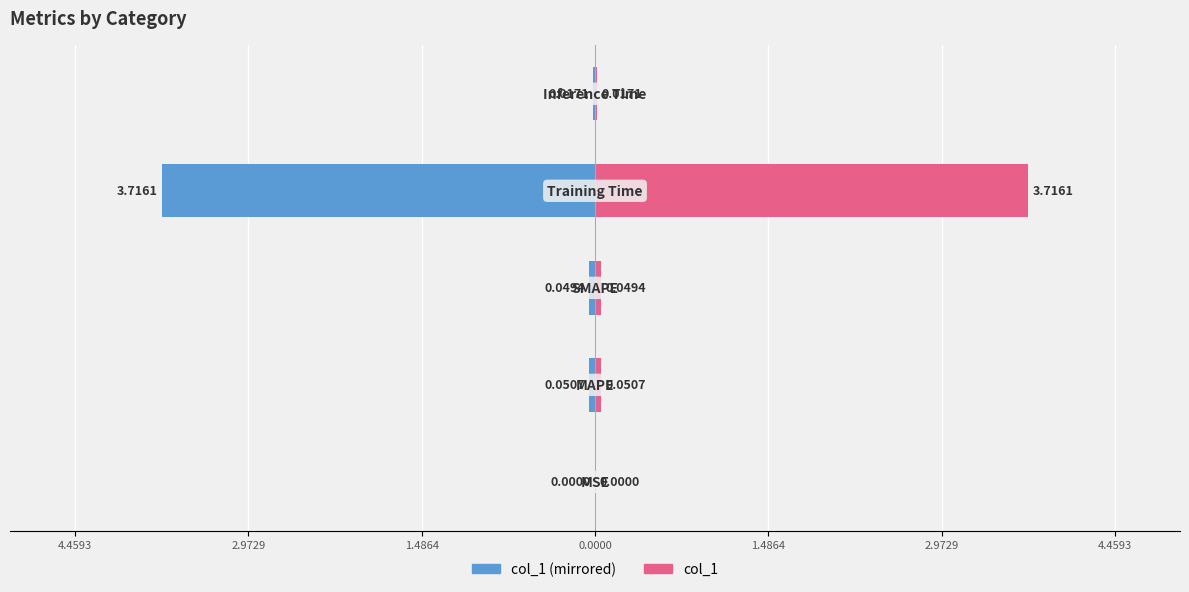

Which series has the largest range (max minus min)?

col_1 (left)